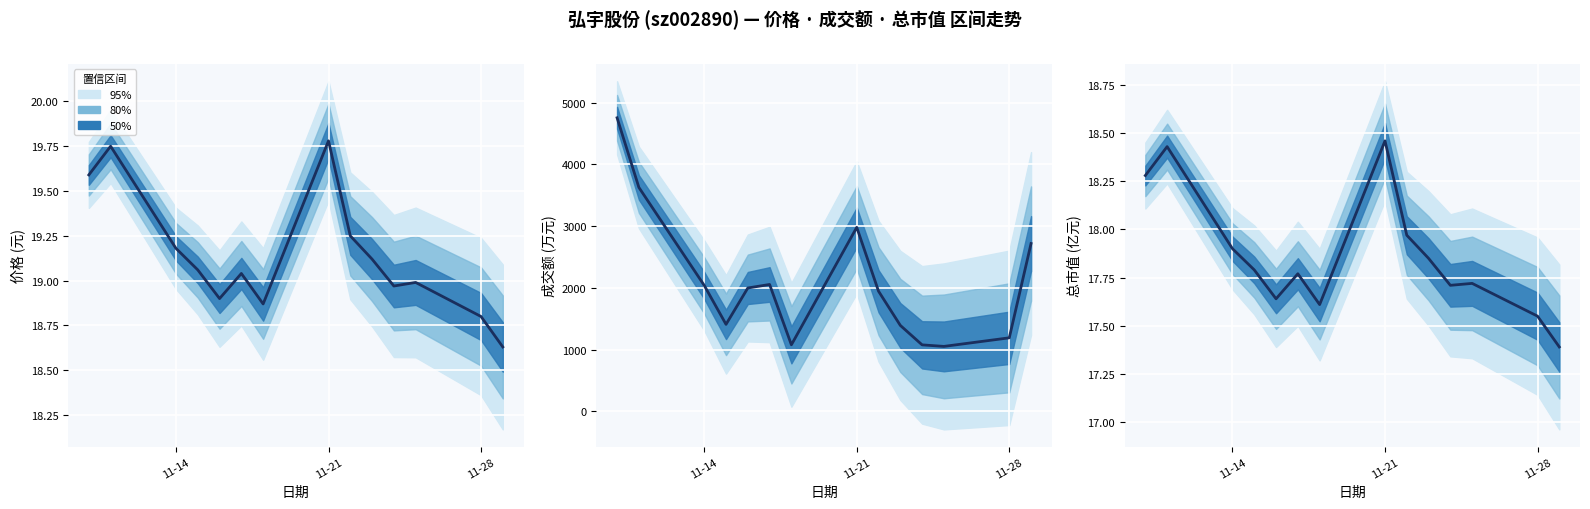

Rank the series at 11-21 from highest to lowest value.

成交额(万元), 价格, 总市值(亿元)